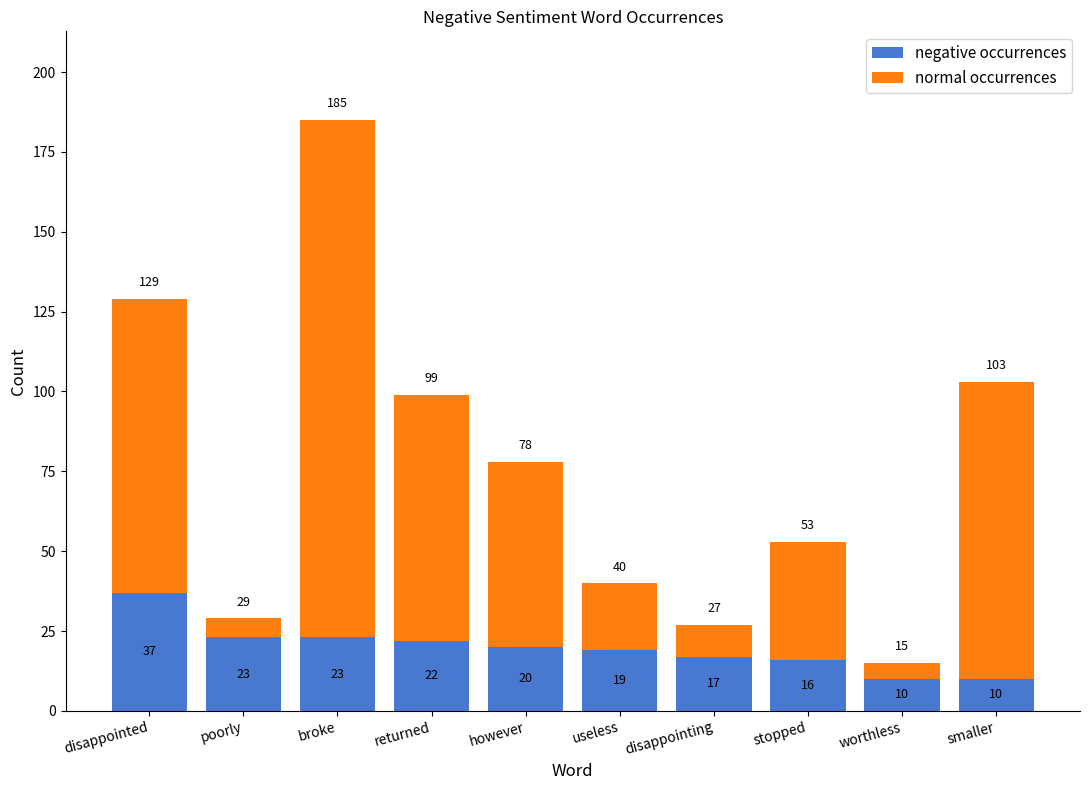

Reading left to right, transcribe the values for negative occurrences.

disappointed=37	poorly=23	broke=23	returned=22	however=20	useless=19	disappointing=17	stopped=16	worthless=10	smaller=10